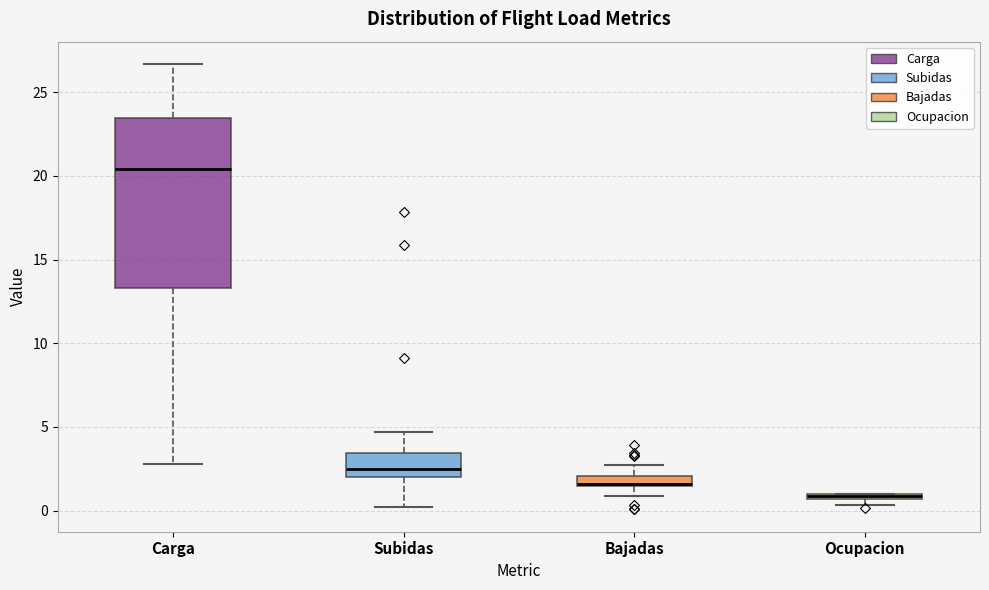

Where does the lower whisker of the box for Subidas end on the y-axis? The values are not printed on the chart, so give them approximately, as read against the axis.

0.0